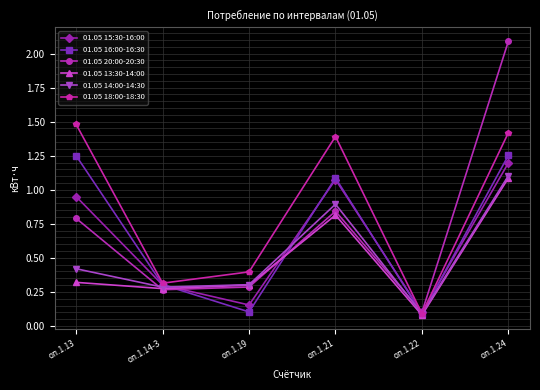

Is the value of 01.05 18:00-18:30 at оп.1.24 greater than the value of 01.05 20:00-20:30 at оп.1.22?

Yes